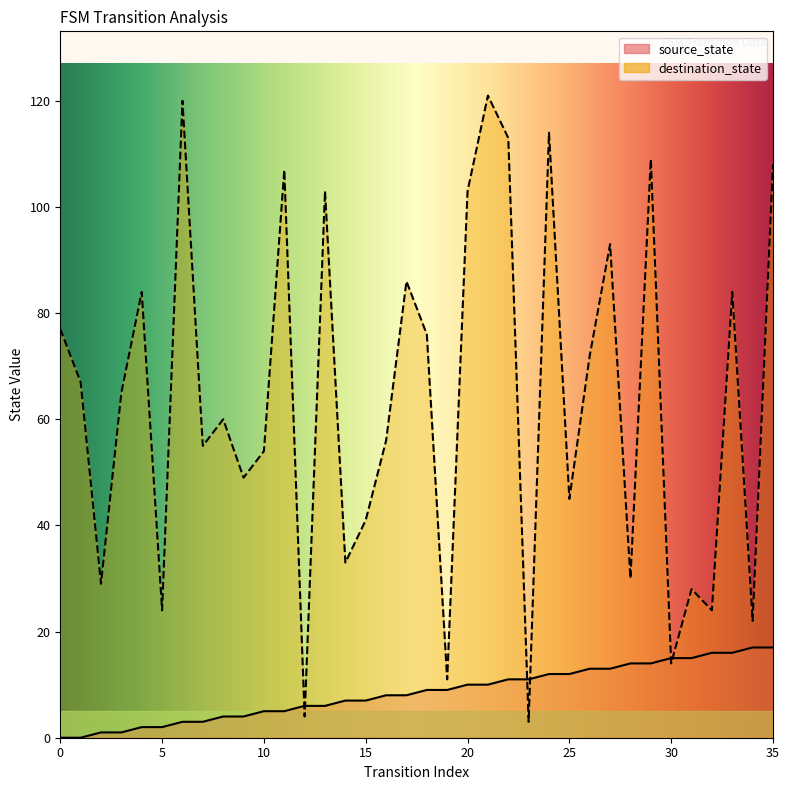

What is the highest value of the source_state series?

17